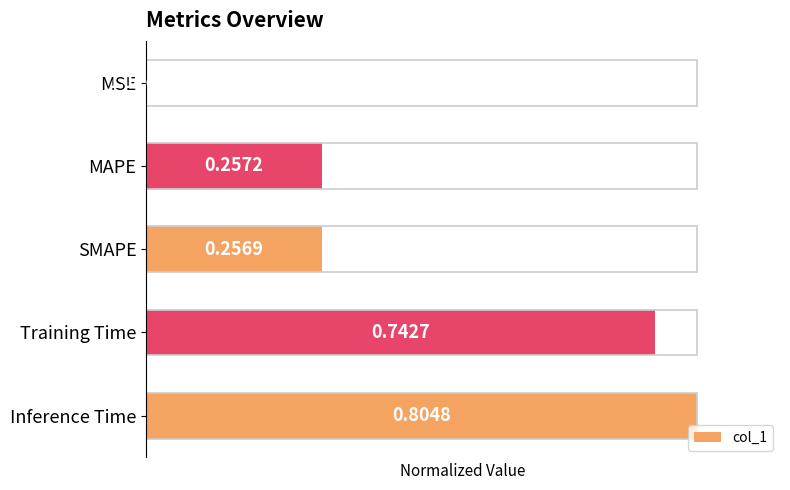

What is the average value?

0.5